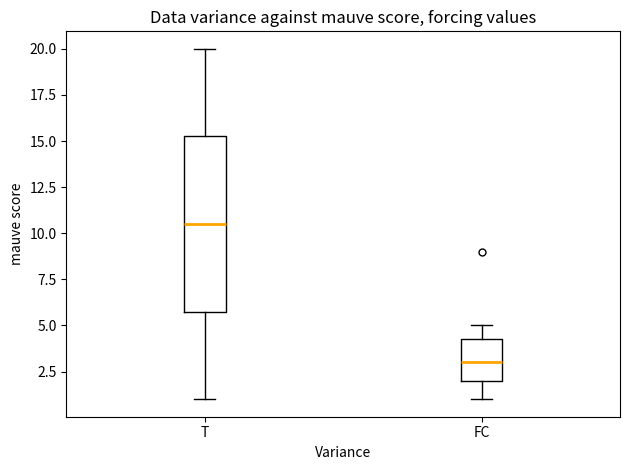

Which box is the tallest, from its lower edge to its upper edge?

T